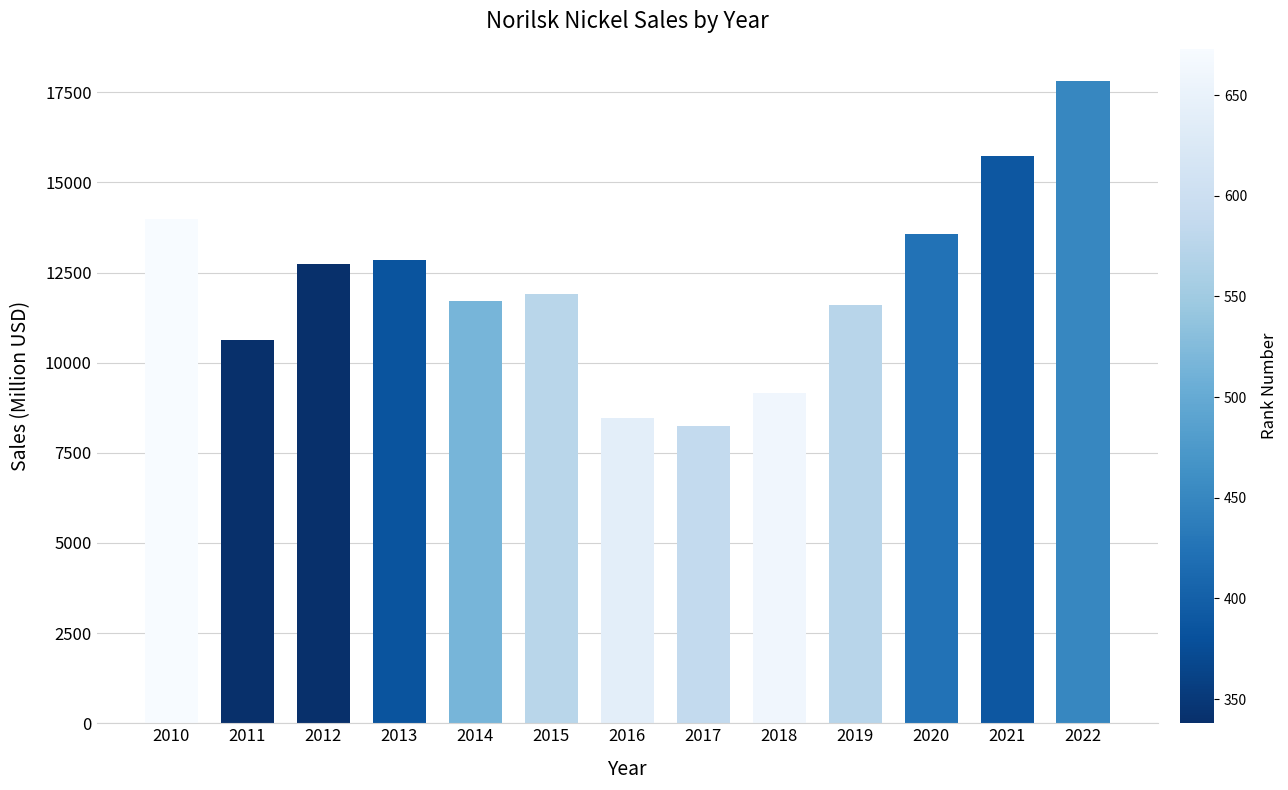

How many values are below 11894?

6